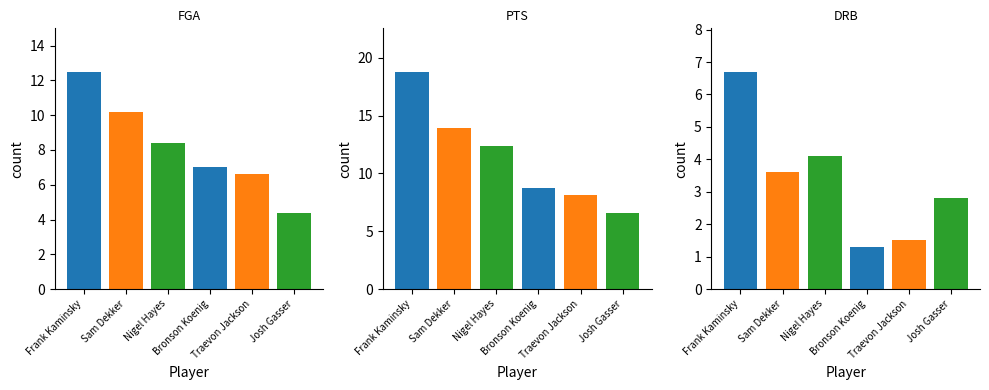

List the labels in order of value, smallest first.

Josh Gasser, Traevon Jackson, Bronson Koenig, Nigel Hayes, Sam Dekker, Frank Kaminsky